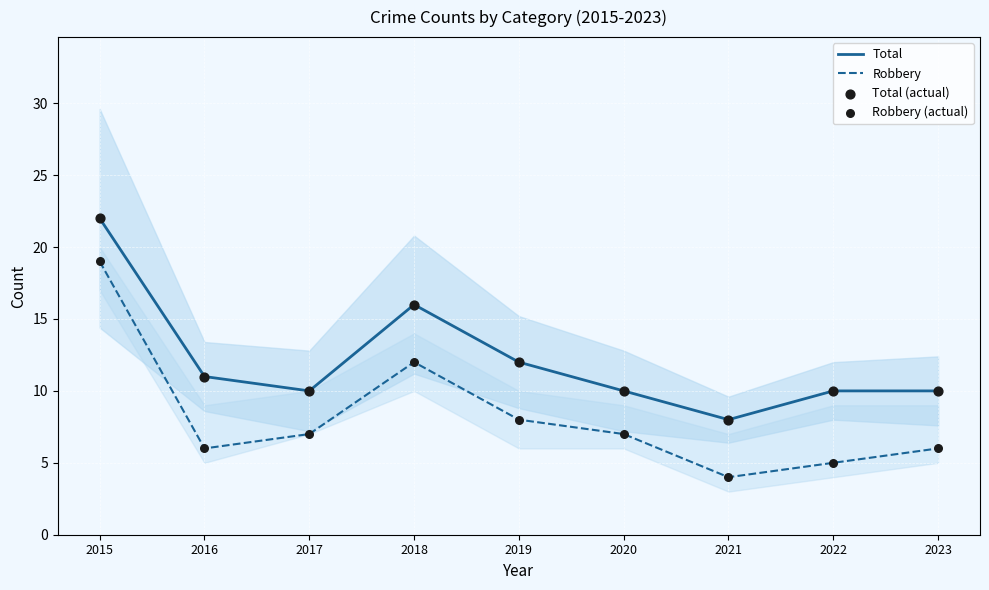

Which series contains the lowest Y value?

Robbery